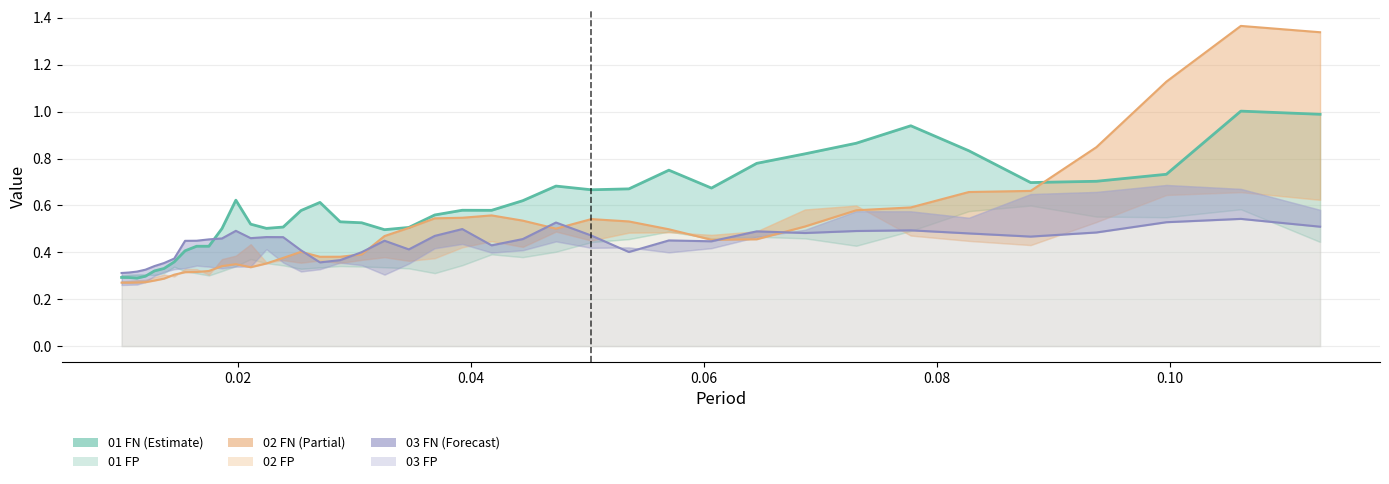

What is the label of the 38th point from the left?

0.09968250126522014